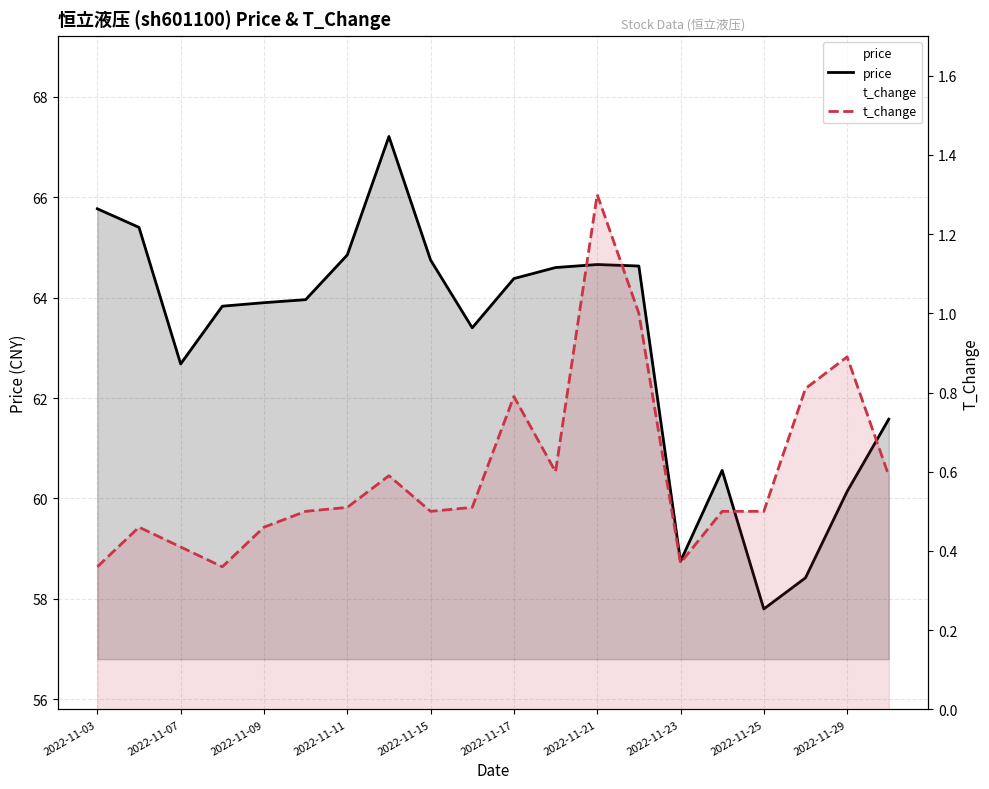

List the series in order of their overall mean, highest first.

price, t_change